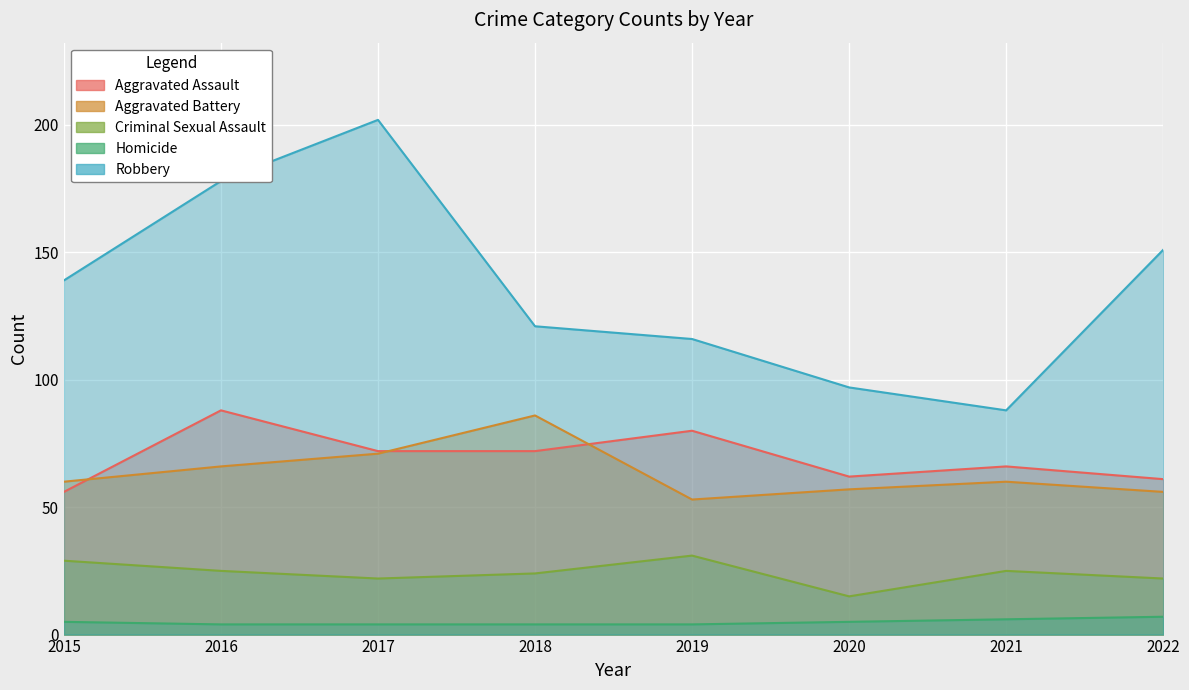

Reading right to left, what are all the values shown in this chart?

Aggravated Assault: 61	66	62	80	72	72	88	56
Aggravated Battery: 56	60	57	53	86	71	66	60
Criminal Sexual Assault: 22	25	15	31	24	22	25	29
Homicide: 7	6	5	4	4	4	4	5
Robbery: 151	88	97	116	121	202	178	139